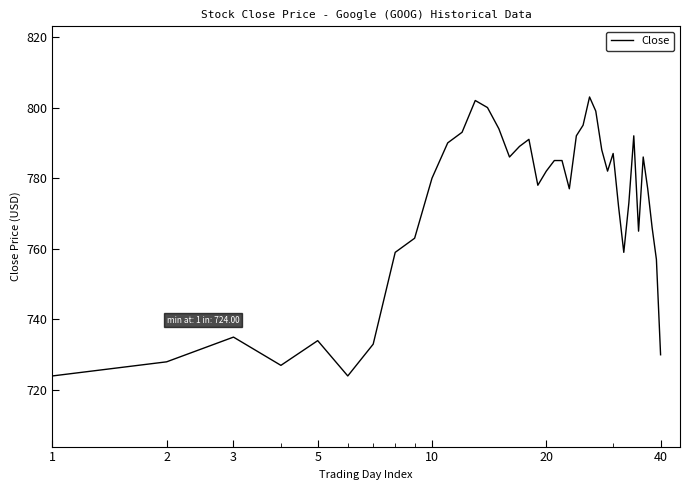

What is the difference between the maximum and minimum values?

79